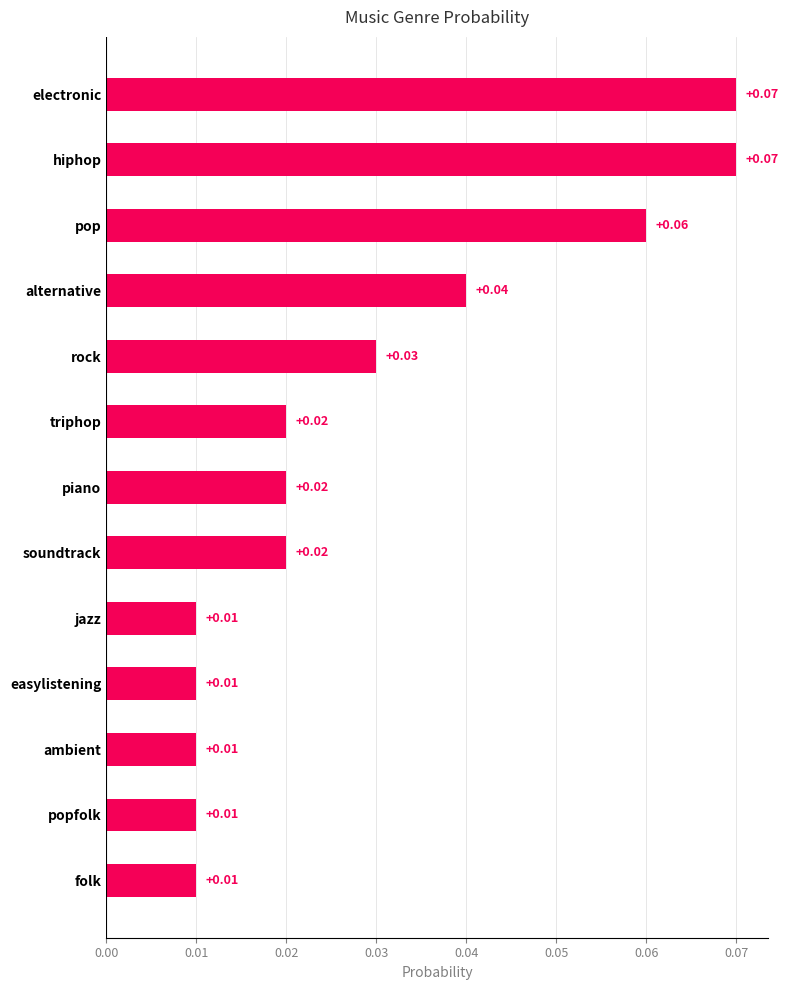

What is the label of the 8th bar from the top?

soundtrack